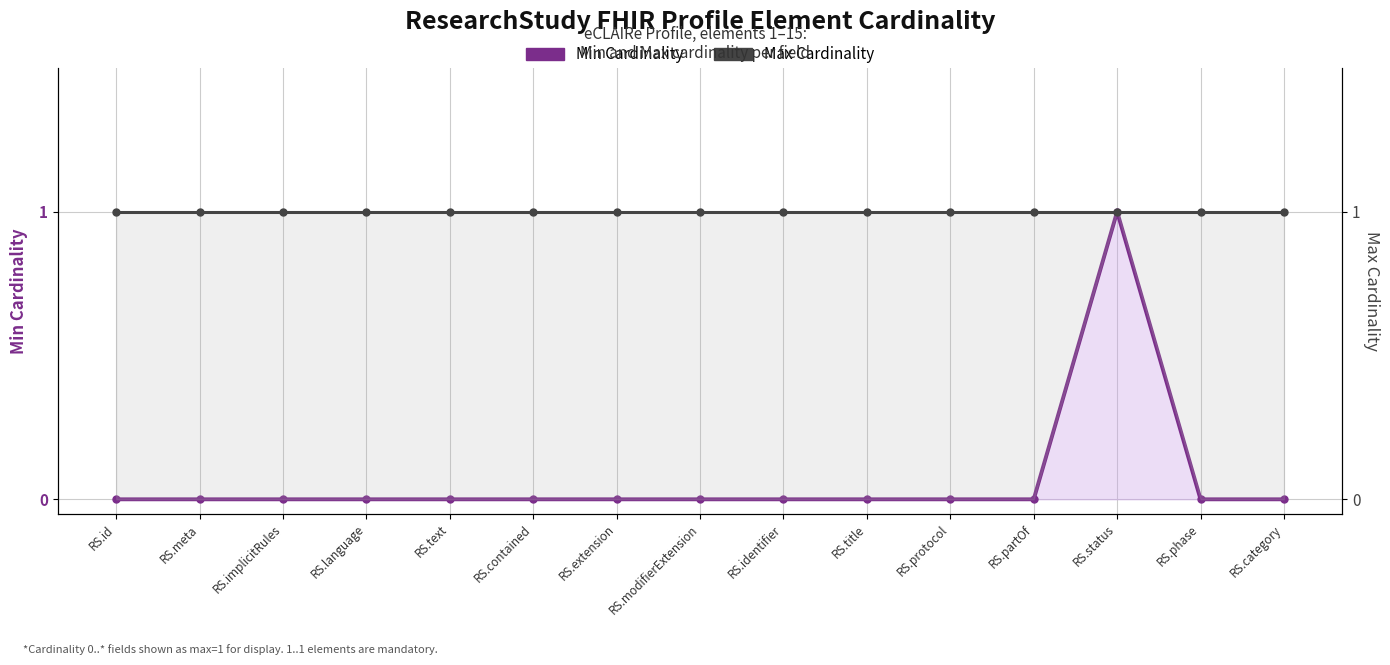

The Max Cardinality series shows 1 at RS.category. True or false?

True